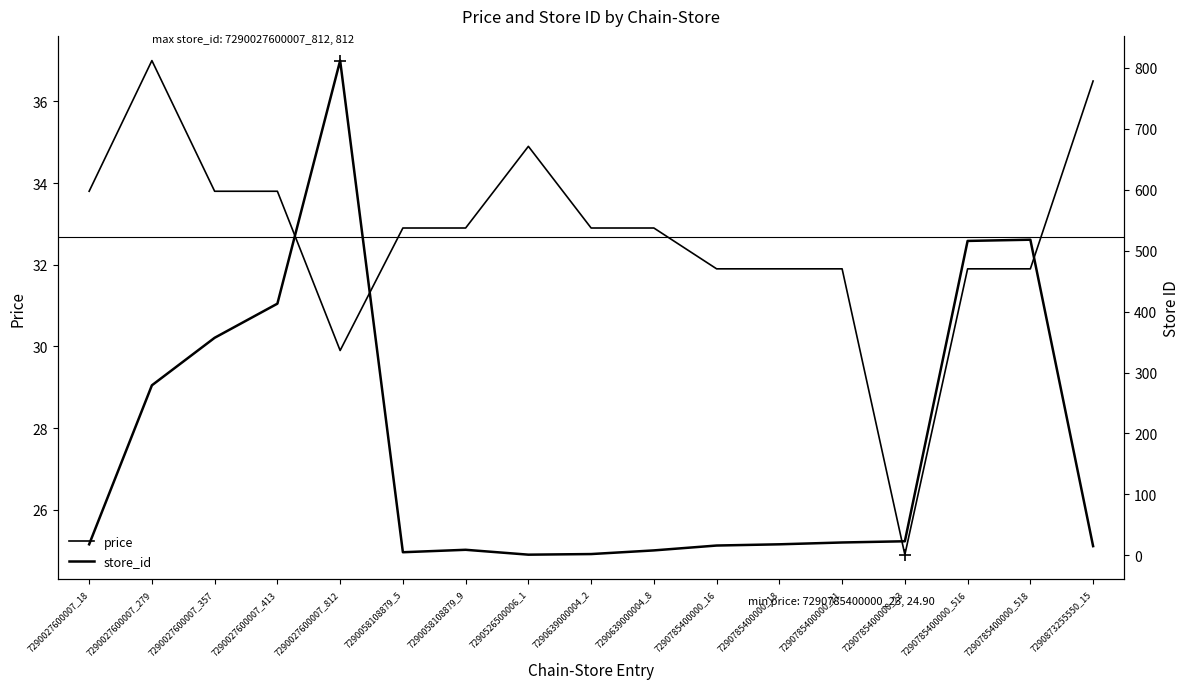

Which series has the largest range (max minus min)?

store_id